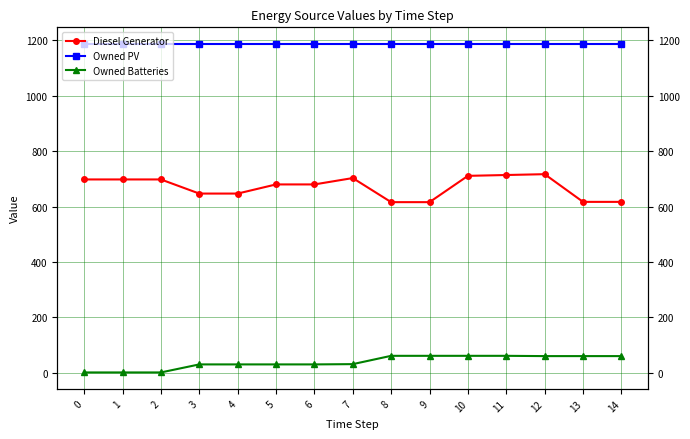

At which category is the sum across all series the highest?

12